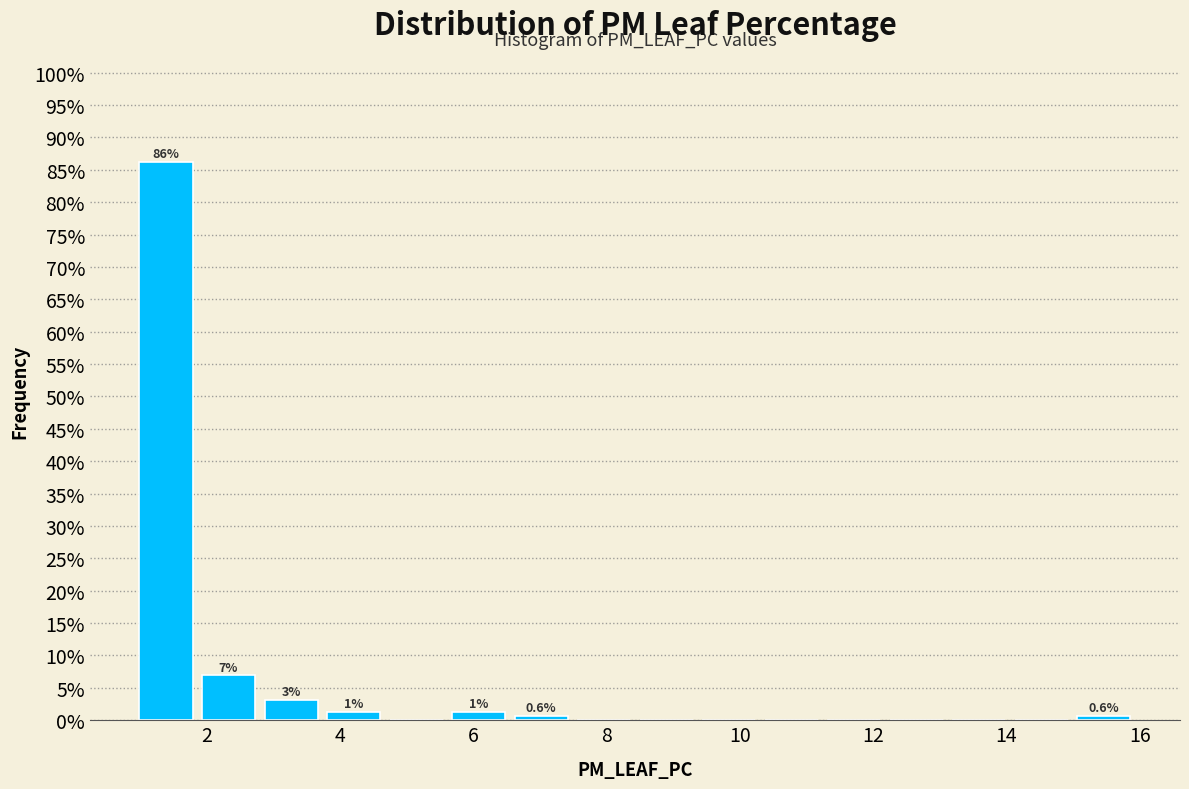

Which range on the x-axis has the tallest bar?

1.0 to 2.0